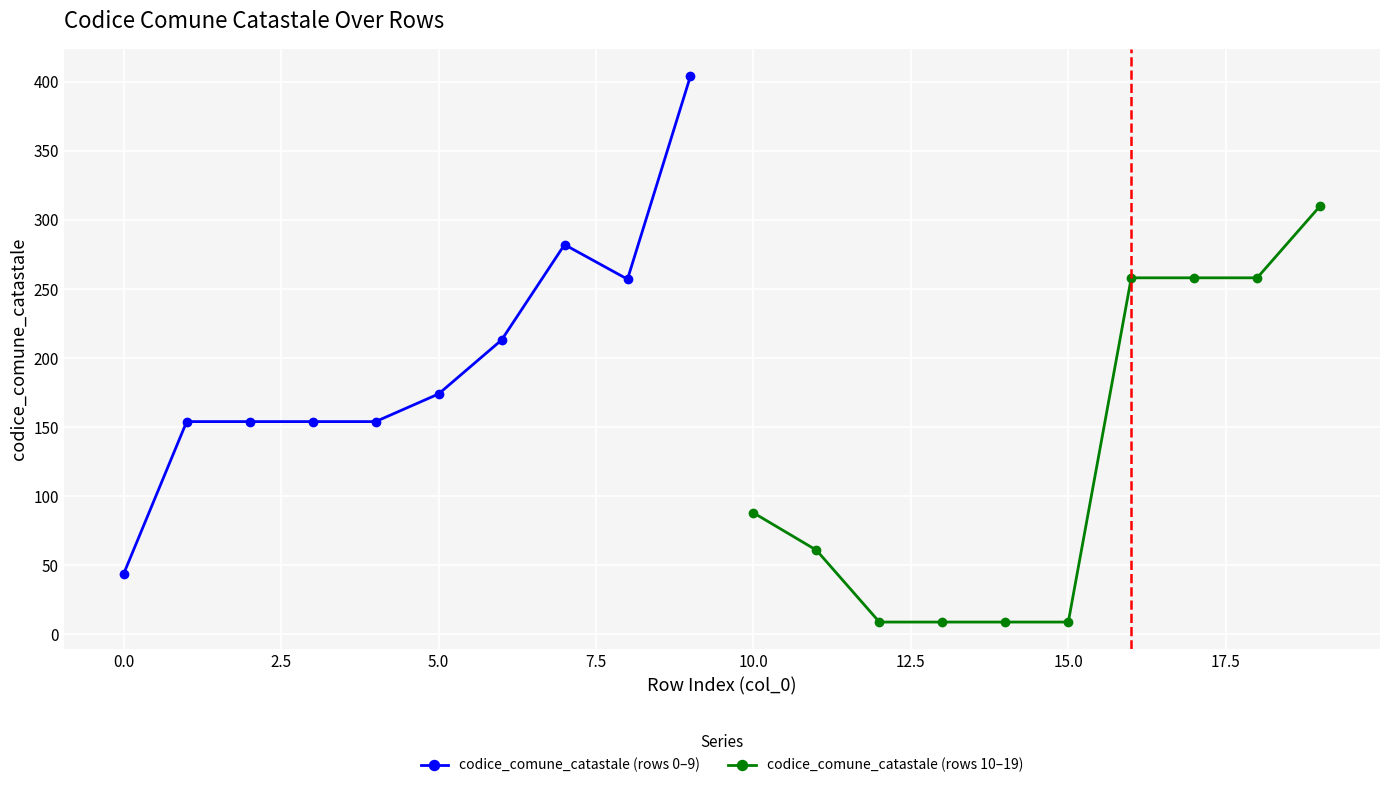

What is the minimum value for codice_comune_catastale (rows 0–9)?

44